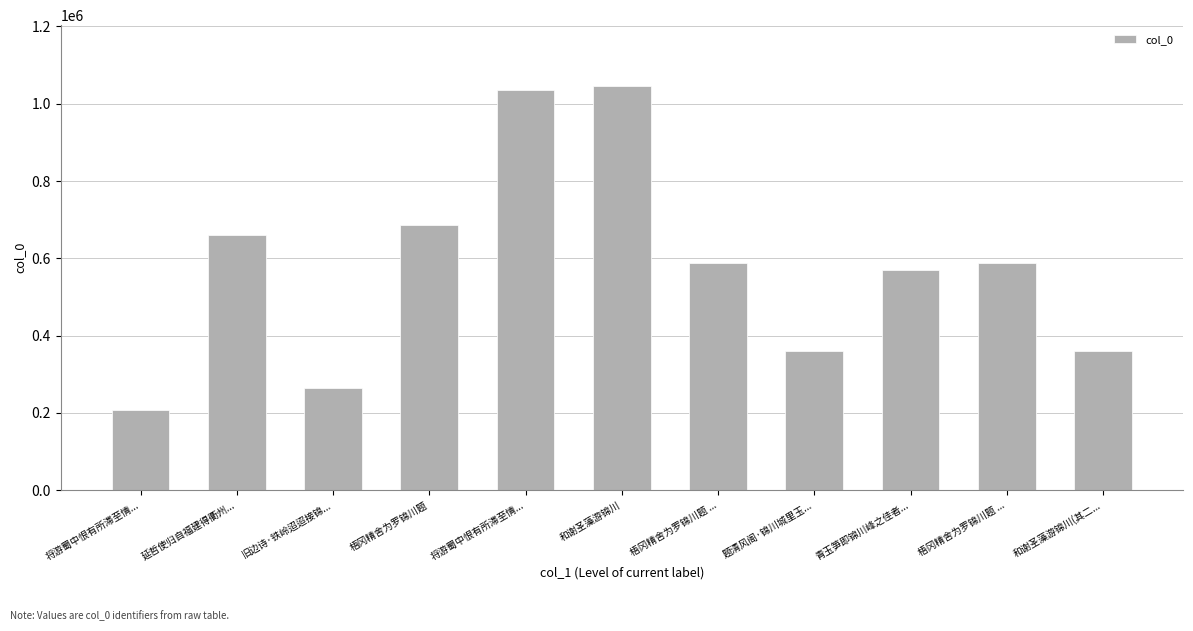

At which label does the data first exceed 588252?

延哲使归自福建得衢州...